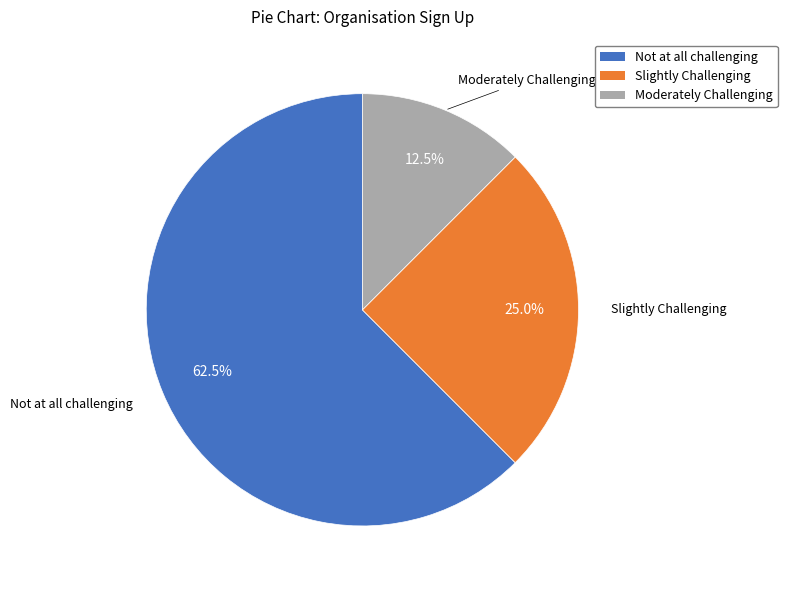

Which slice is the smallest?

Moderately Challenging